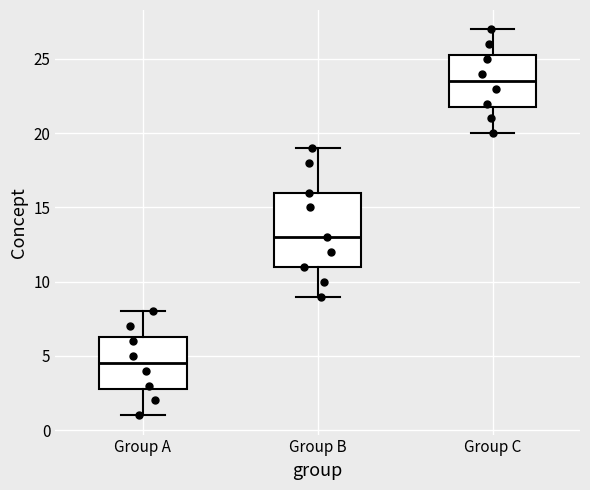

Where is the lower edge of the box for Group C on the y-axis? The values are not printed on the chart, so give them approximately, as read against the axis.

22.0